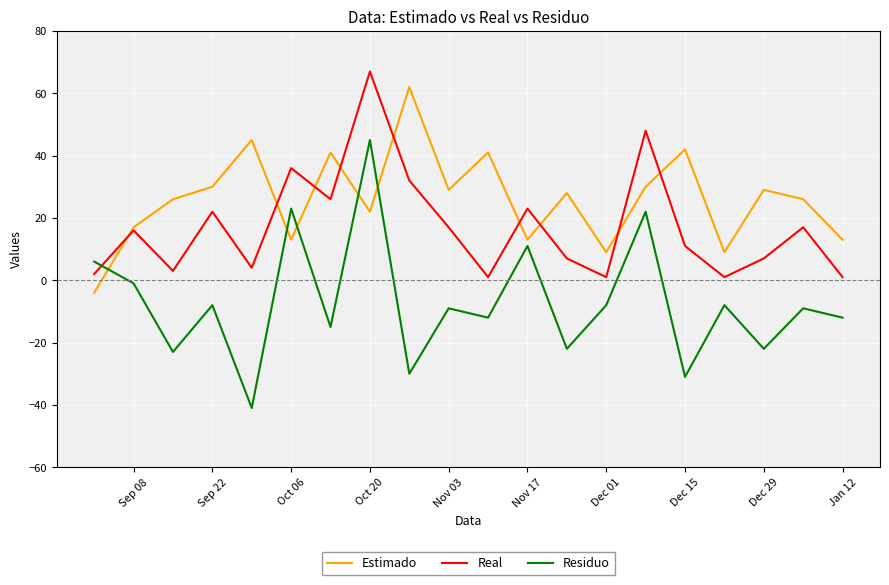

What is the difference between the maximum and minimum values in the Estimado series?

66